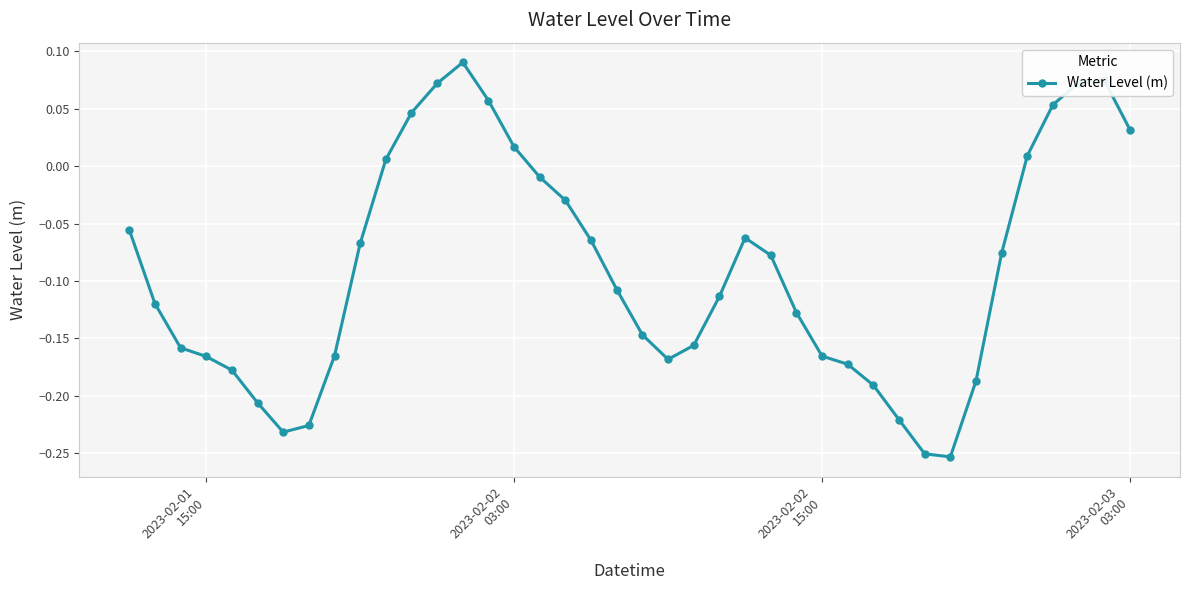

What is the difference between the maximum and minimum values?

0.3